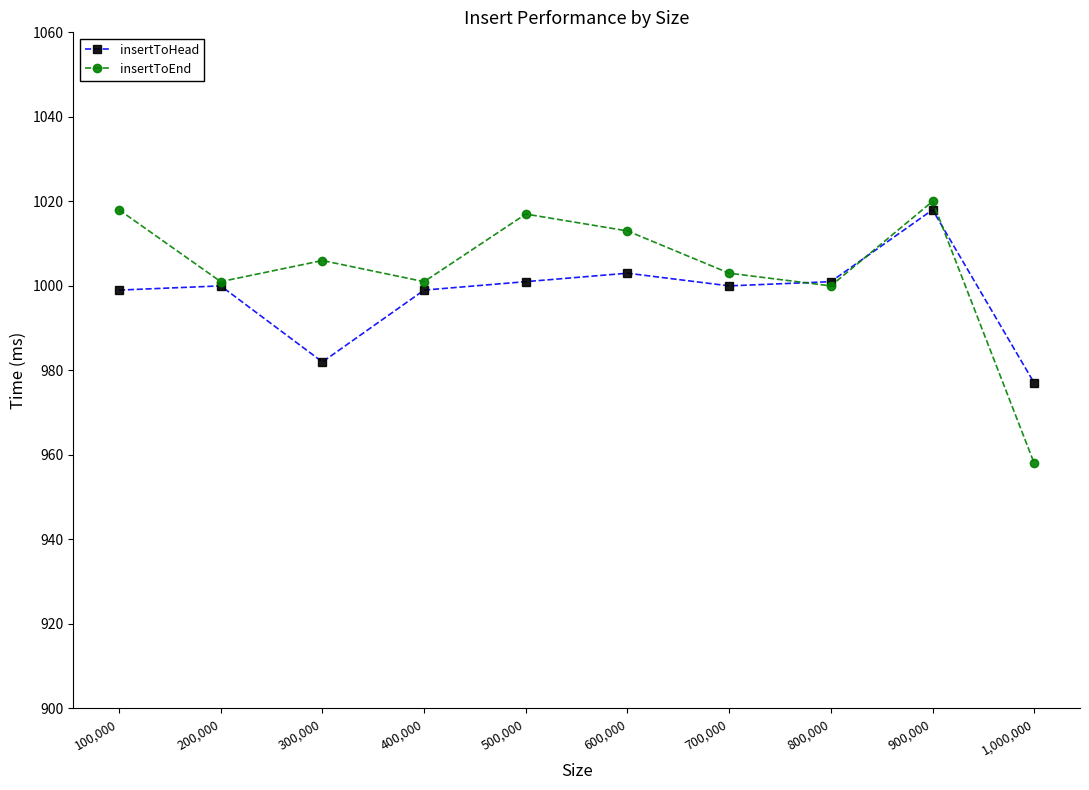

What is the label of the 8th point from the right?

300,000